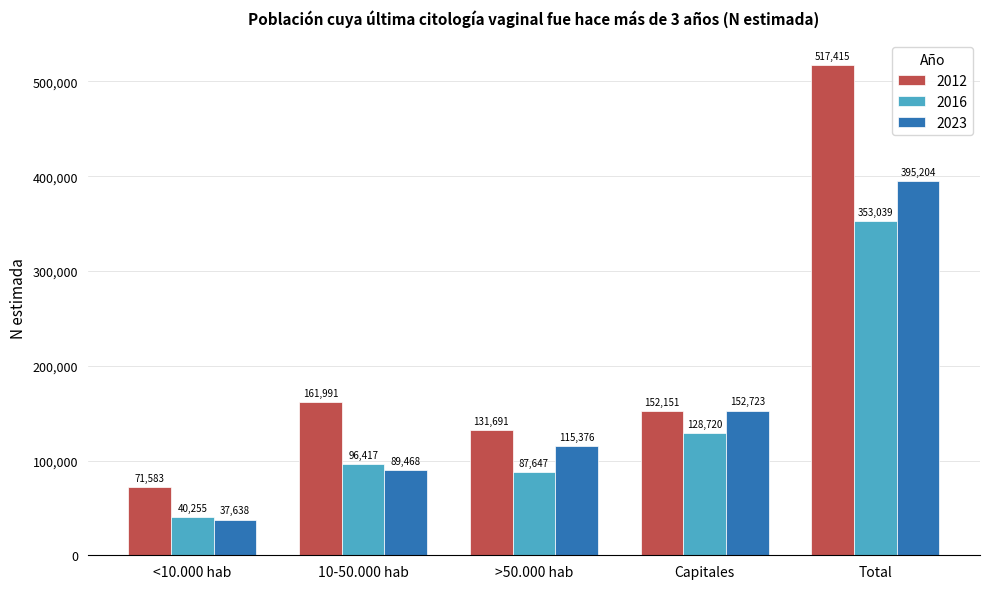

What is the sum of the 2012 values at Total and 10-50.000 hab?

679406